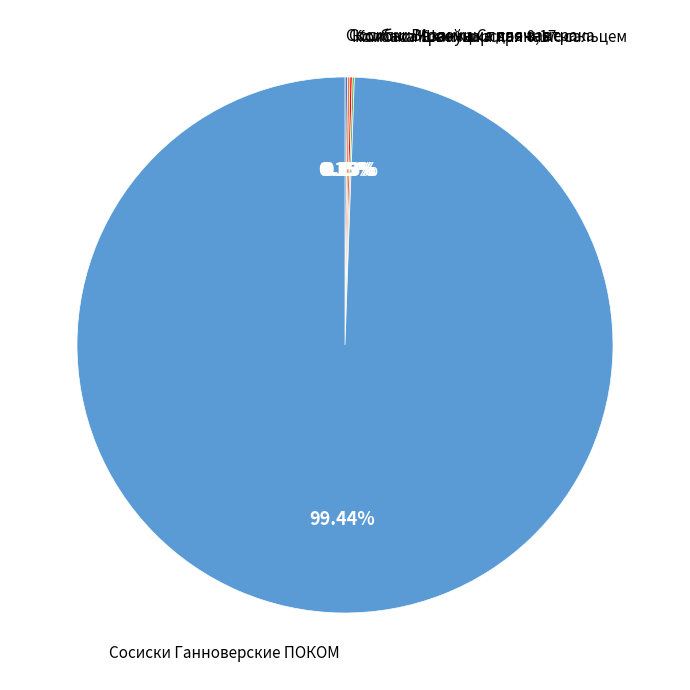

Which slice is the largest?

Сосиски Ганноверские ПОКОМ